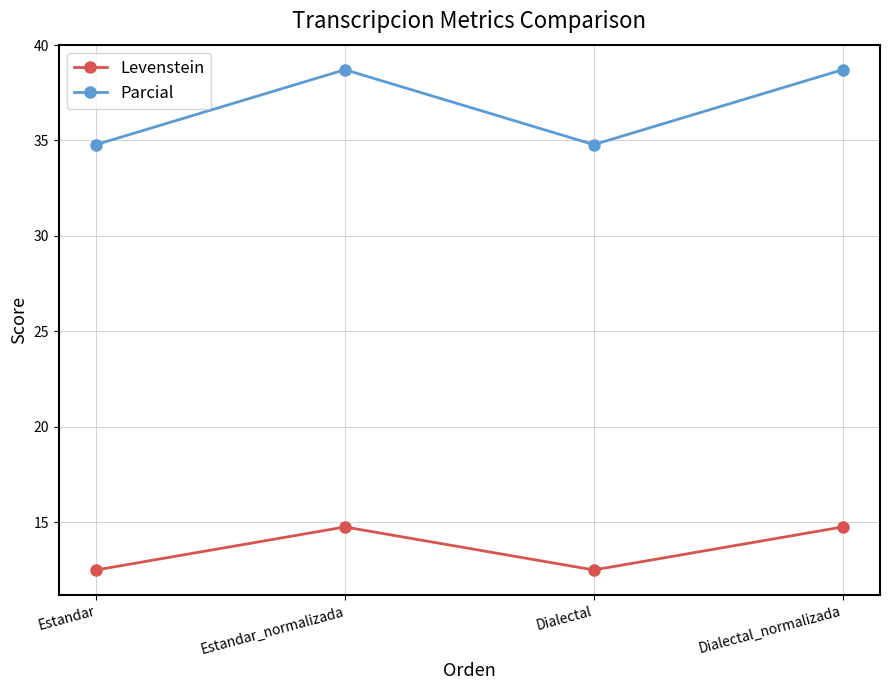

How many distinct data groups are displayed?

2